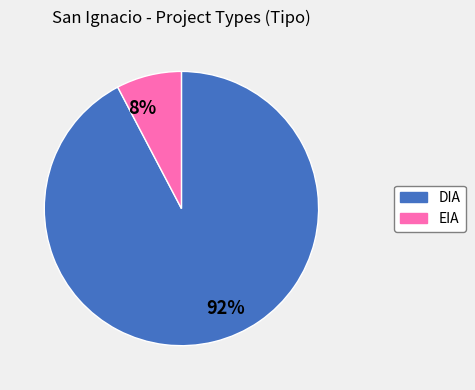

The 92% slice represents 99% of the pie. True or false?

False